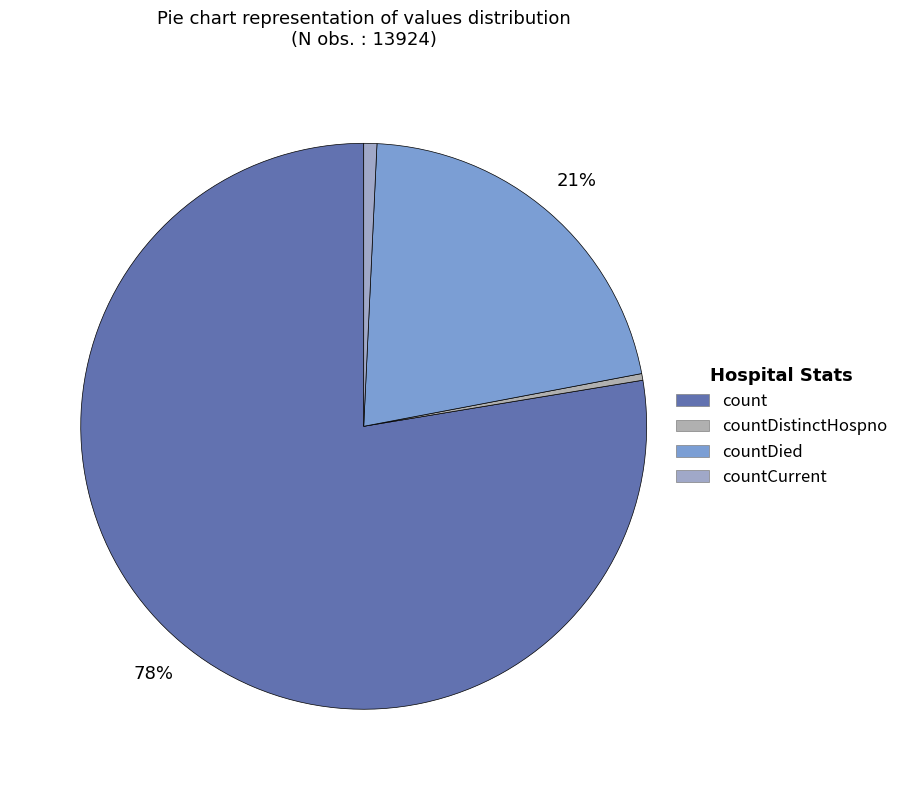

What portion of the pie excludes countCurrent?

99.3%